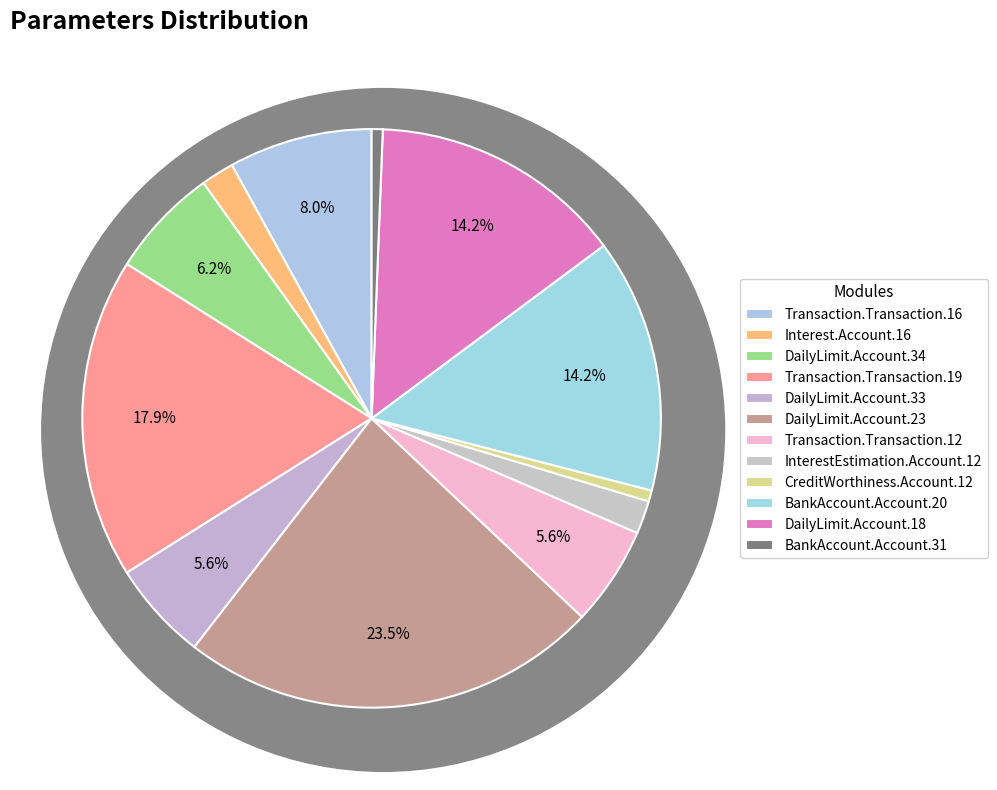

To the nearest percent, what is the combined percentage of Transaction.Transaction.19 and Interest.Account.16?

20%